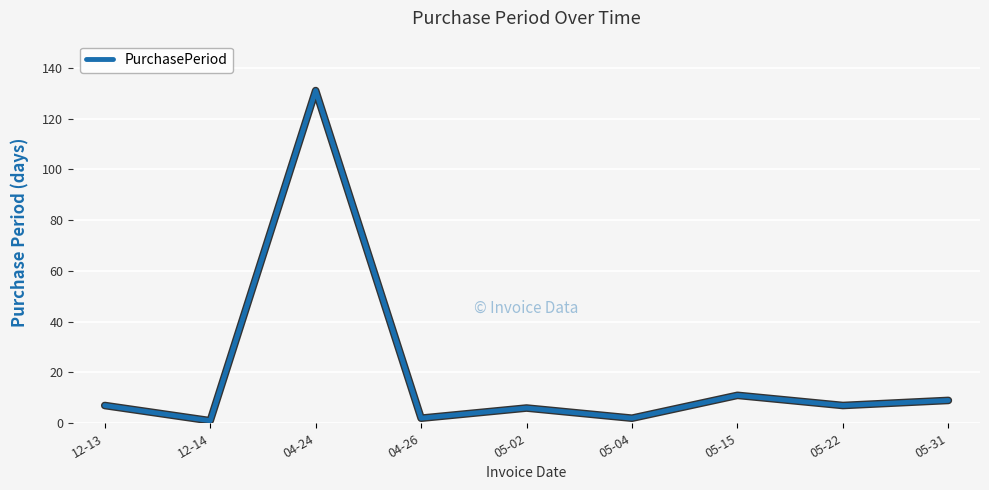

Which has a higher value, 12-13 or 05-15?

05-15